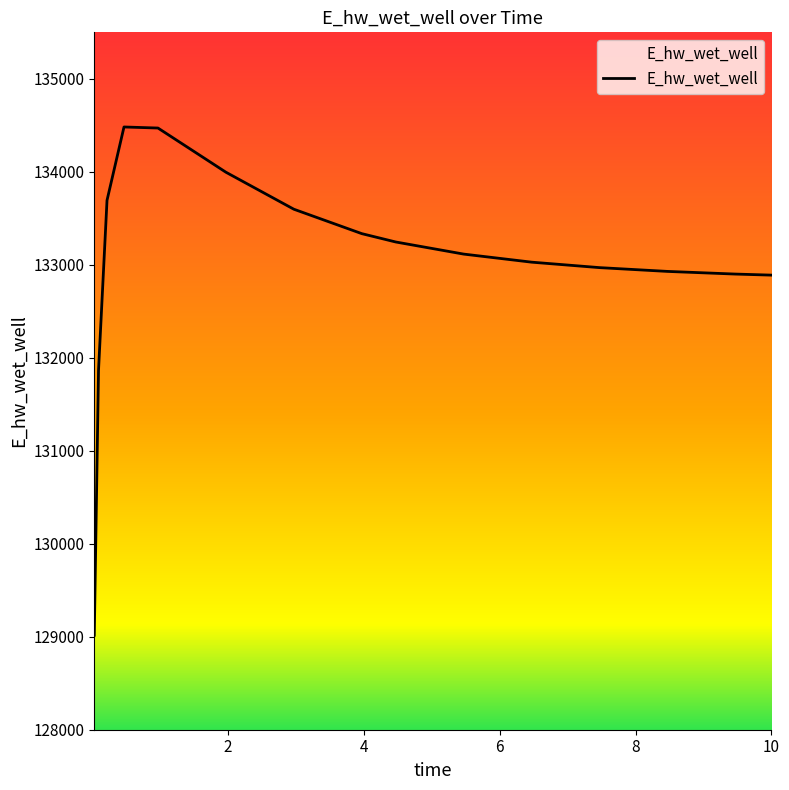

Rank the categories by value from lowest to highest.

0.03125, 0.09375, 10.0, 9.46875, 8.46875, 7.46875, 6.46875, 5.46875, 4.46875, 3.96875, 2.96875, 0.21875, 1.96875, 0.96875, 0.46875